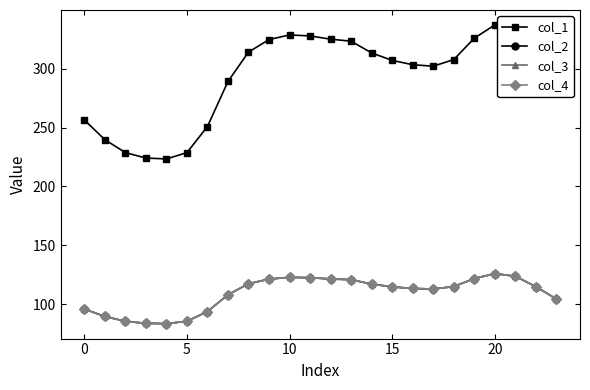

What is the label of the 5th point from the right?

19